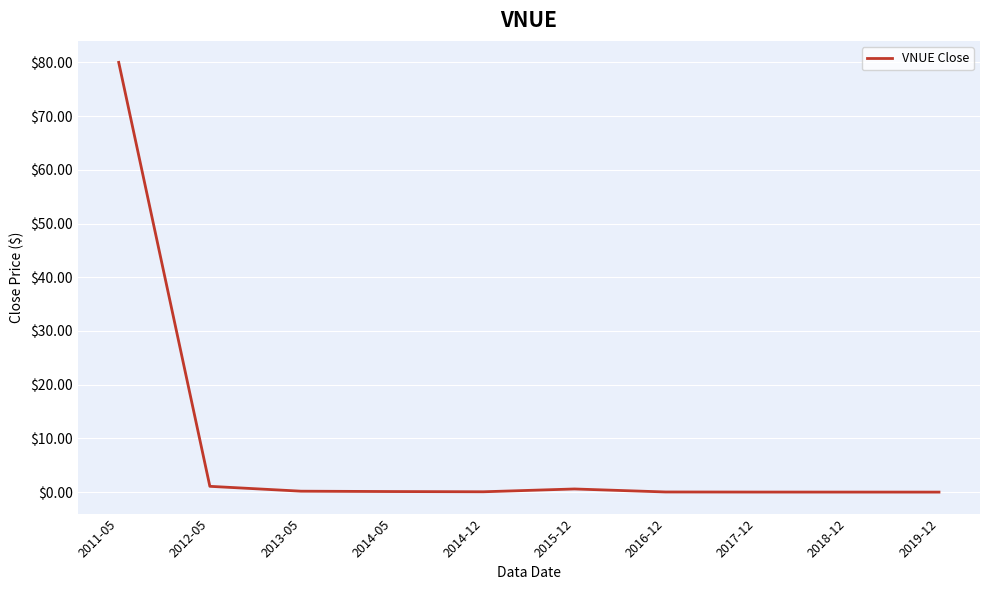

At which category does the chart reach its peak across all series?

2011-05